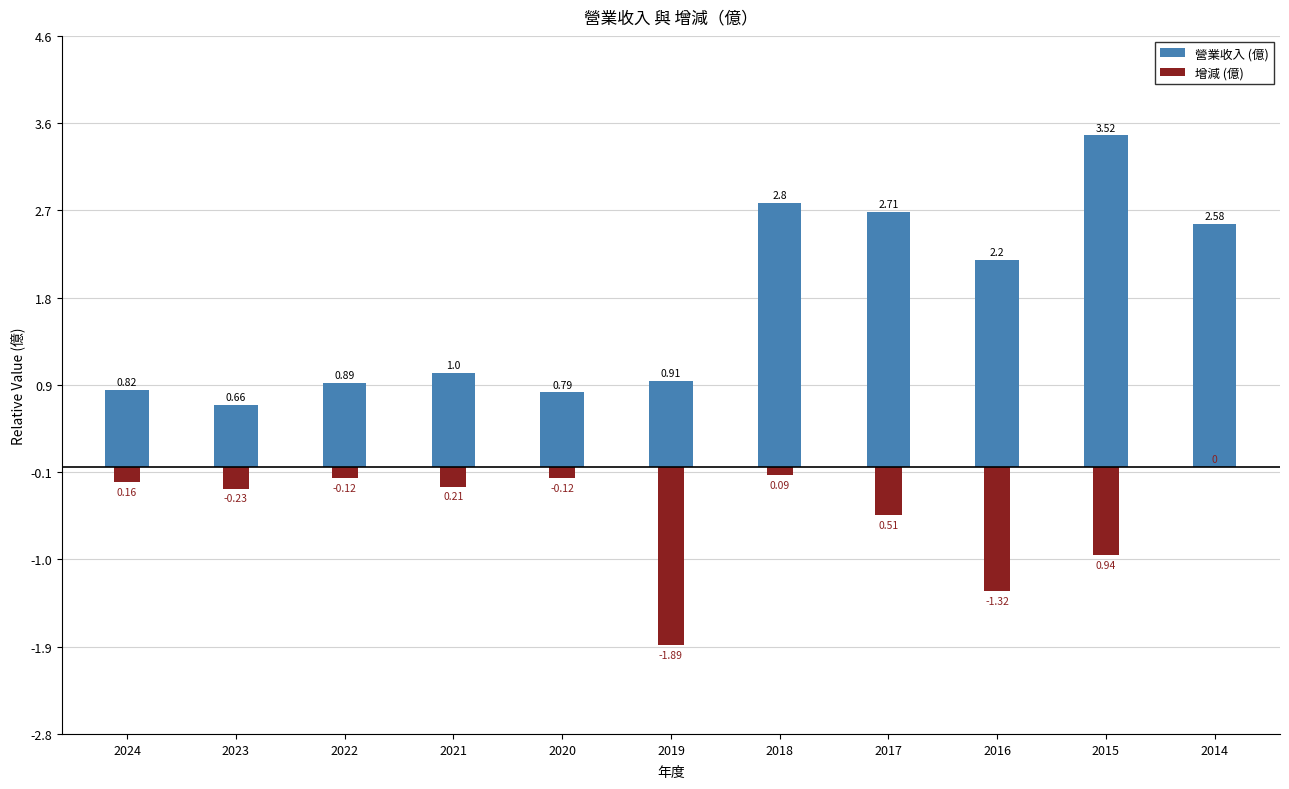

Reading left to right, transcribe all the data shown in this chart.

營業收入 (億): 0.8	0.7	0.9	1.0	0.8	0.9	2.8	2.7	2.2	3.5	2.6
增減 (億): -0.2	-0.2	-0.1	-0.2	-0.1	-1.9	-0.1	-0.5	-1.3	-0.9	0.0